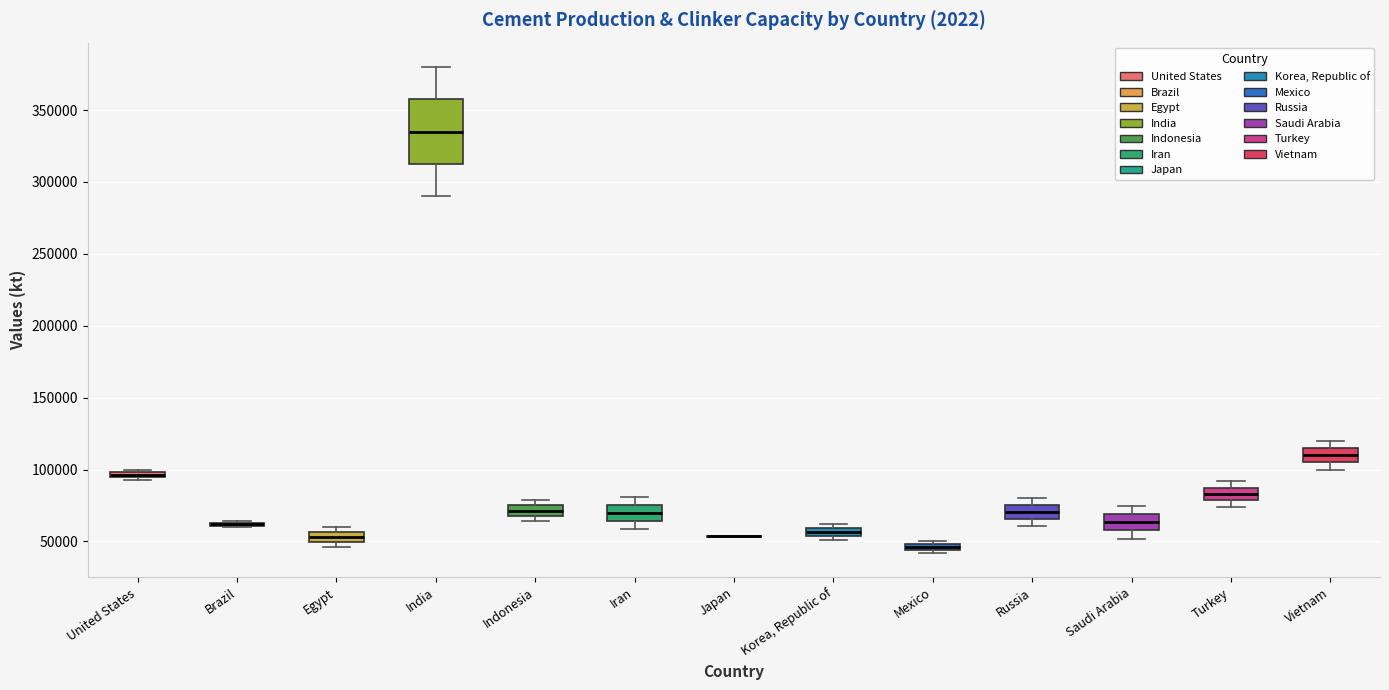

Which box is the tallest, from its lower edge to its upper edge?

India